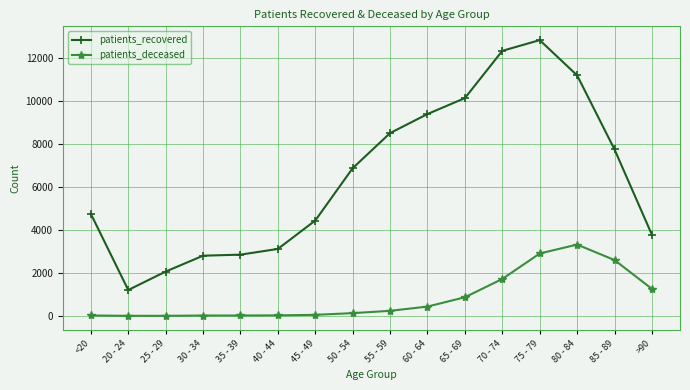

At which category is the sum across all series the highest?

75 - 79